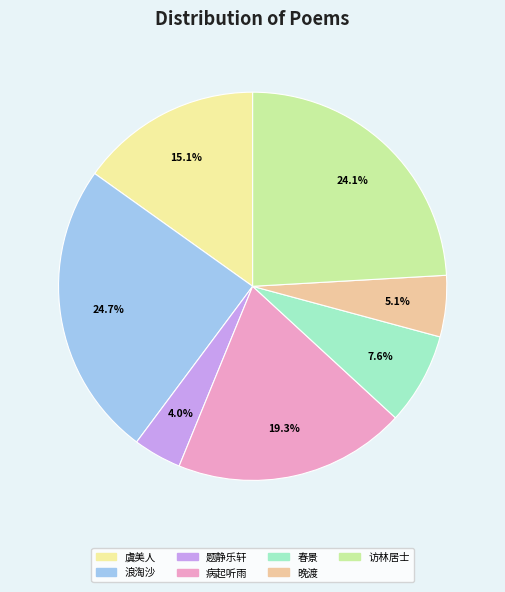

What is the largest slice in the pie chart?

浪淘沙